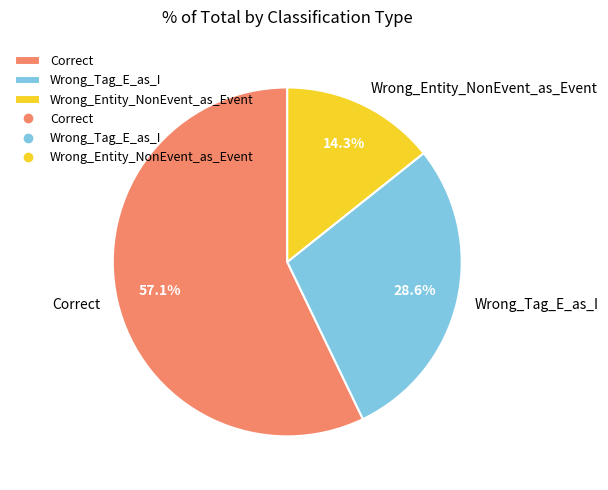

The Wrong_Entity_NonEvent_as_Event slice represents 20% of the pie. True or false?

False